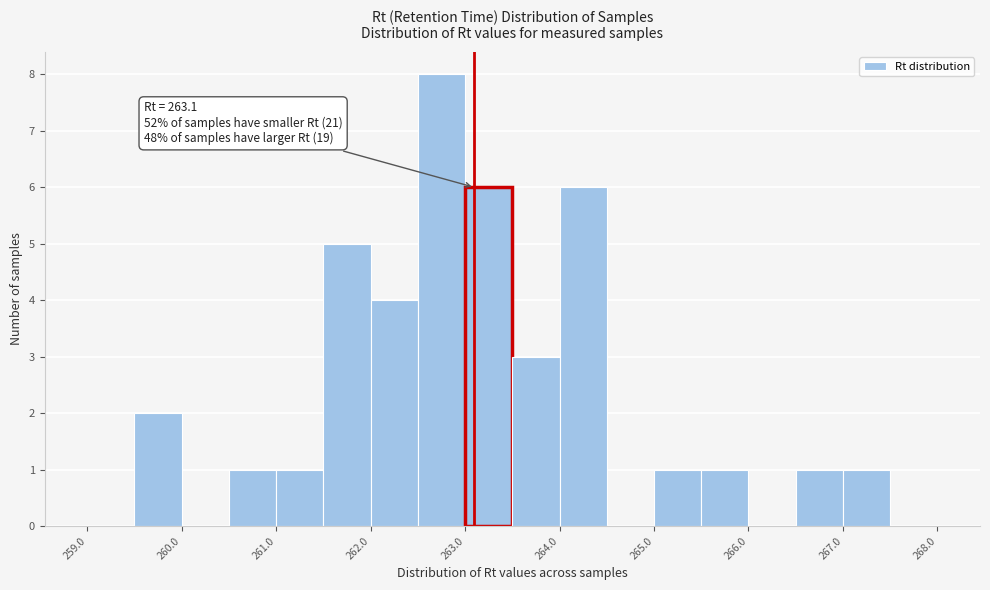

Which range on the x-axis has the tallest bar?

262.5 to 263.0